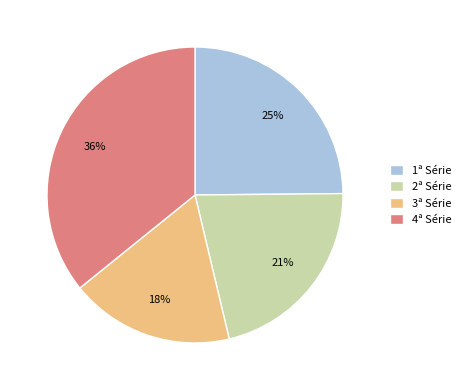

Rank the categories by value from highest to lowest.

4ª Série, 1ª Série, 2ª Série, 3ª Série